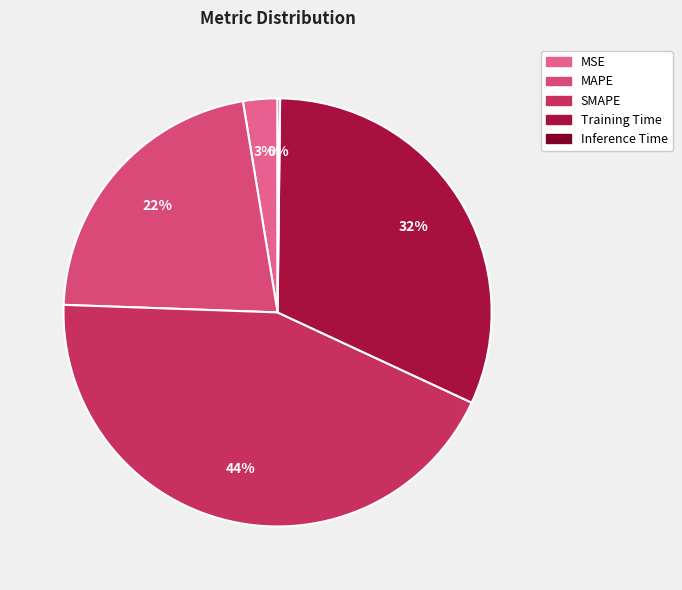

Rank the categories by value from highest to lowest.

SMAPE, Training Time, MAPE, MSE, Inference Time